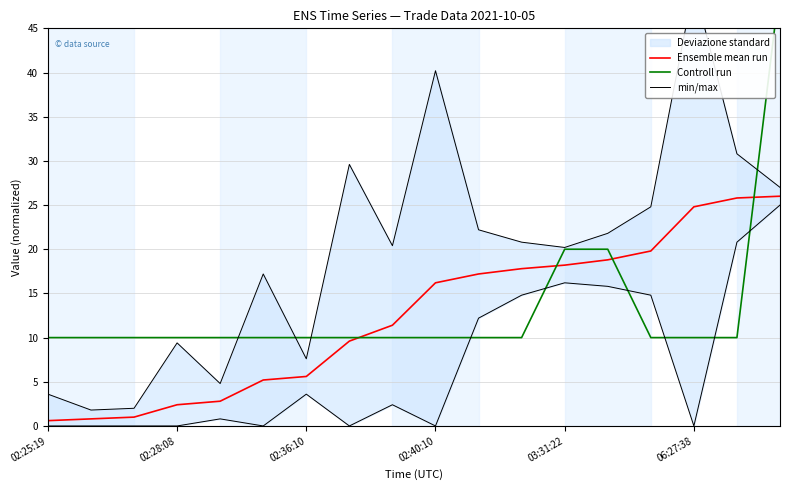

Between 8 and 16, which is larger?

16